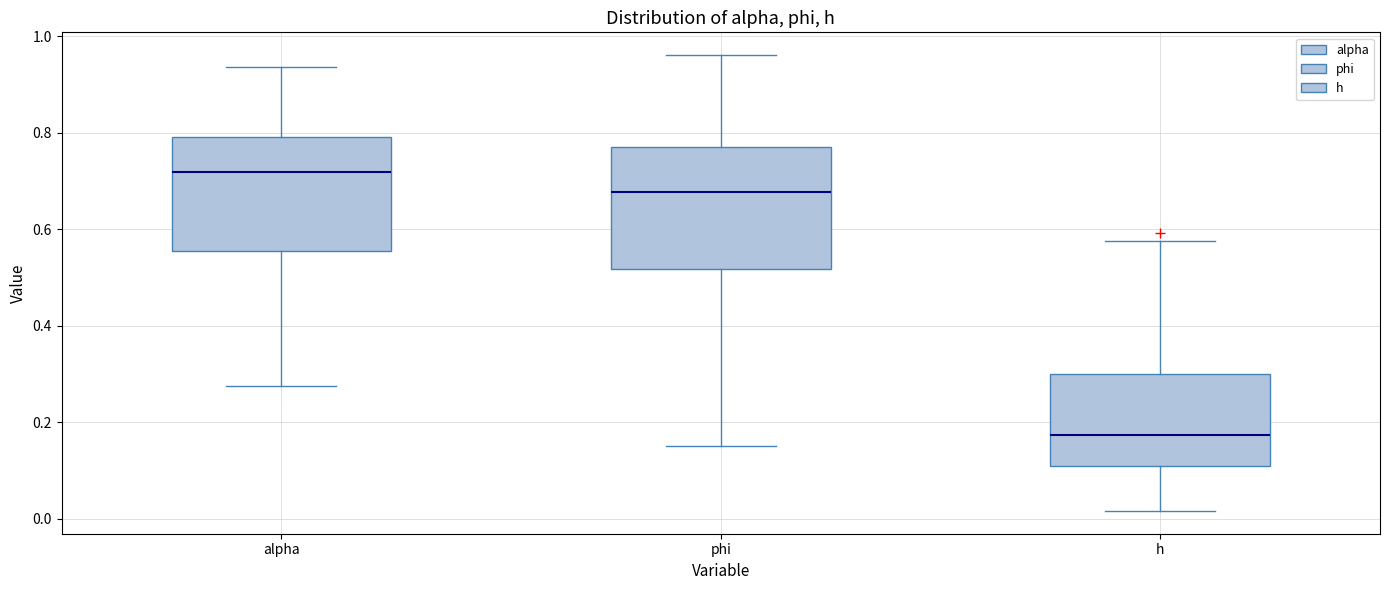

Reading left to right, transcribe this box plot: for each box, give where its median line is, the range the box spans, and where its two whiskers end, as read against the y-axis. The values are not printed on the chart, so give them approximately, as read against the axis.

alpha: median 0.72, box 0.56 to 0.80, whiskers 0.28 to 0.94
phi: median 0.68, box 0.52 to 0.76, whiskers 0.16 to 0.96
h: median 0.18, box 0.10 to 0.30, whiskers 0.02 to 0.58